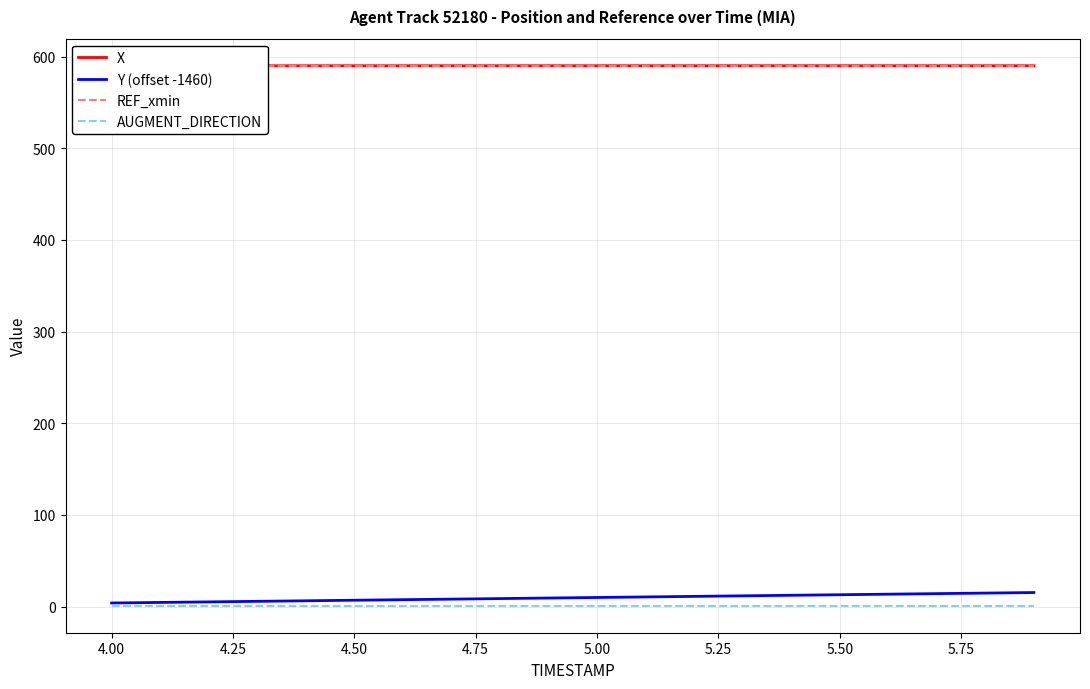

True or false: X has a value of 589.9 at 4.75.

True